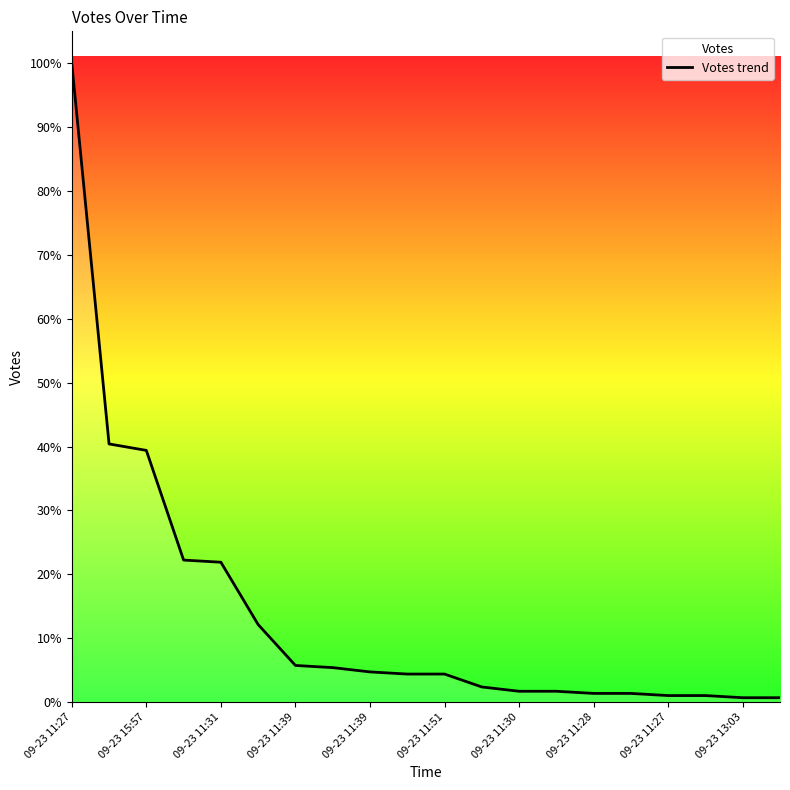

True or false: the data shows 18 at 09-23 11:31.

False